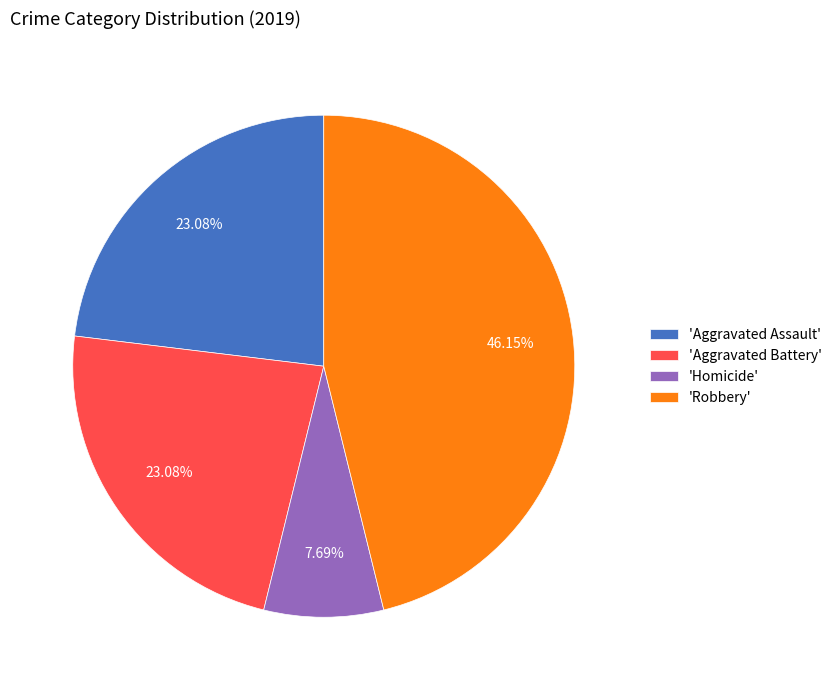

Is there any slice that represents more than half of the pie?

No